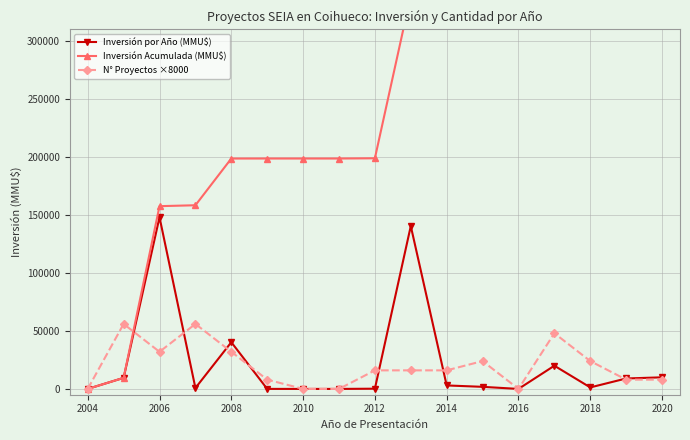

How many values in the N° Proyectos ×8000 series are below 16000?

7